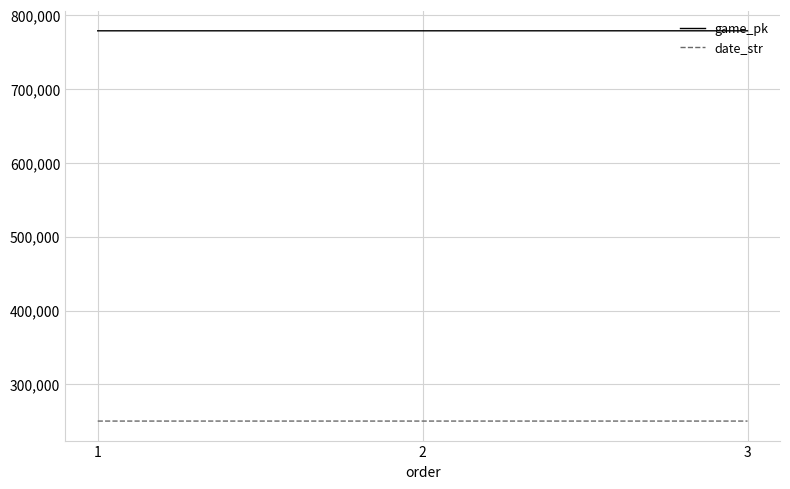

Does the chart have visible grid lines?

Yes